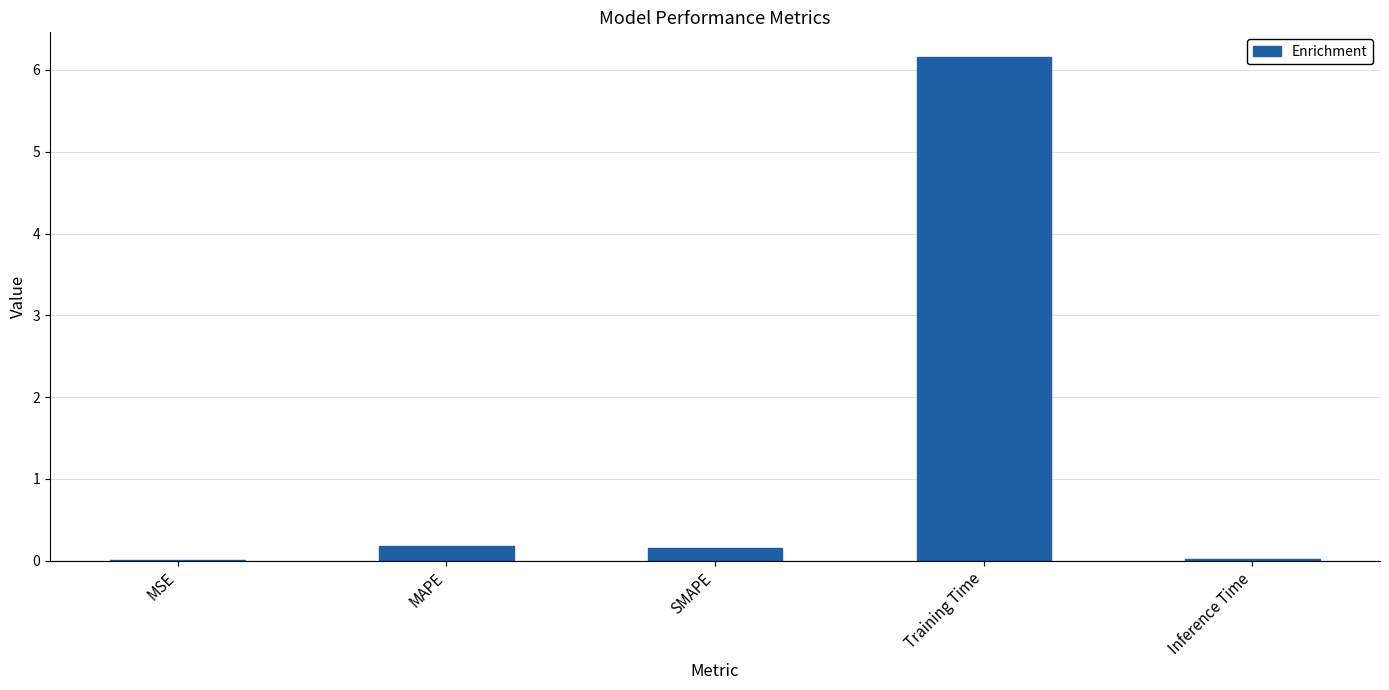

Which has a higher value, Training Time or Inference Time?

Training Time